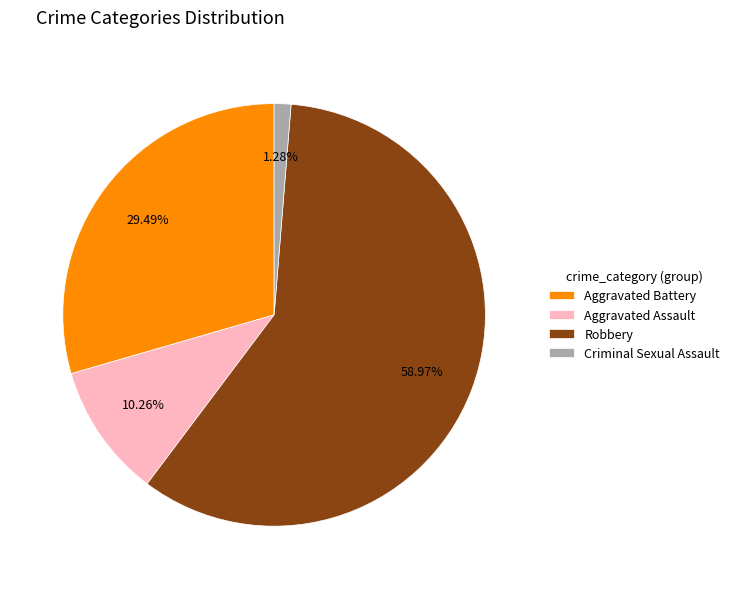

Combined, do Aggravated Assault and Robbery account for over 50%?

Yes